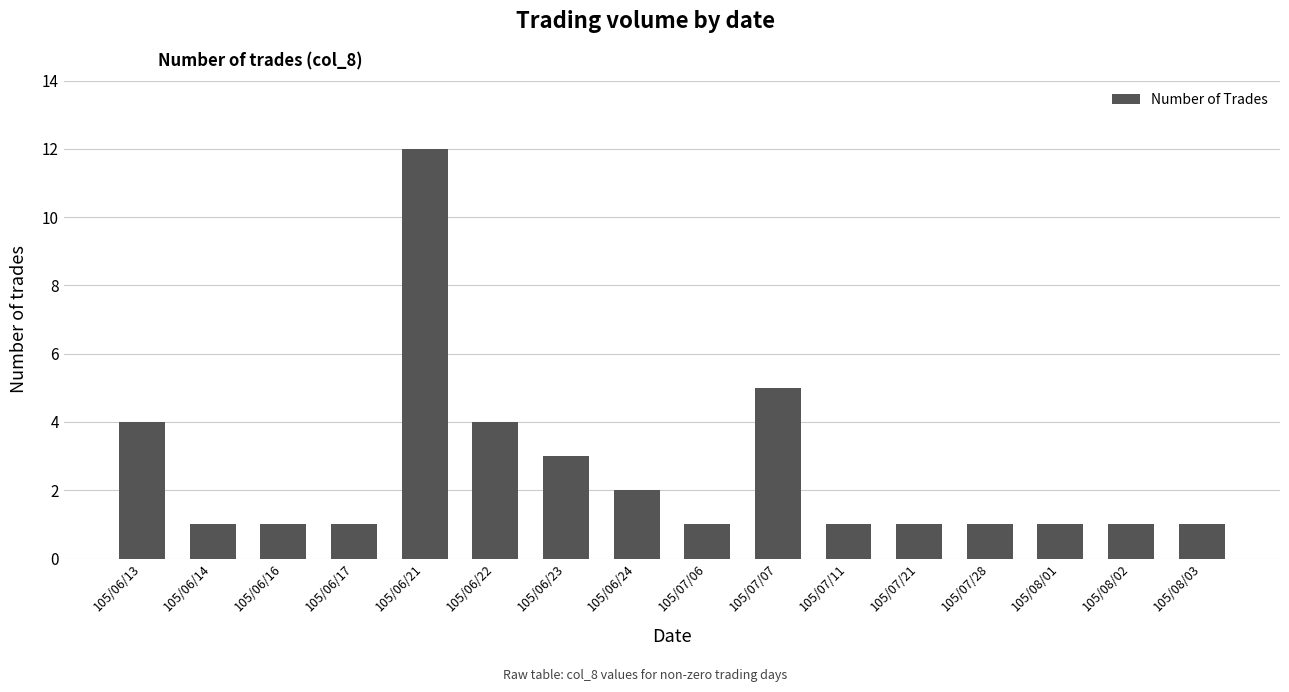

The value at 105/06/13 is 7. True or false?

False